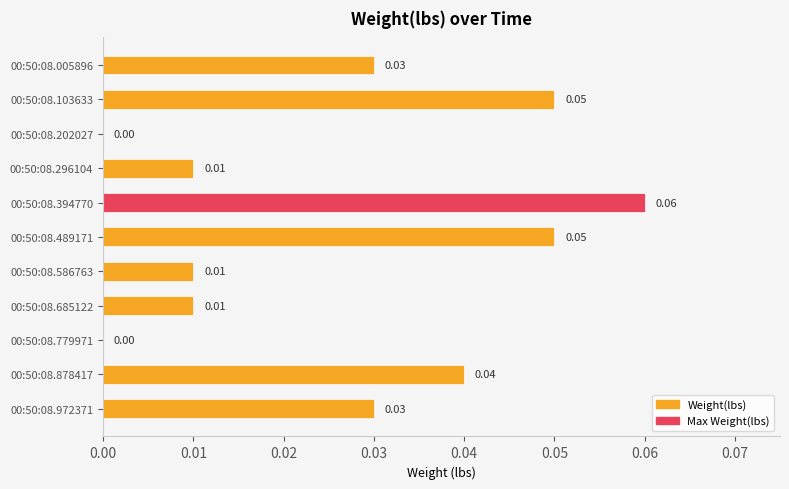

Between 00:50:08.005896 and 00:50:08.296104, which is larger?

00:50:08.005896